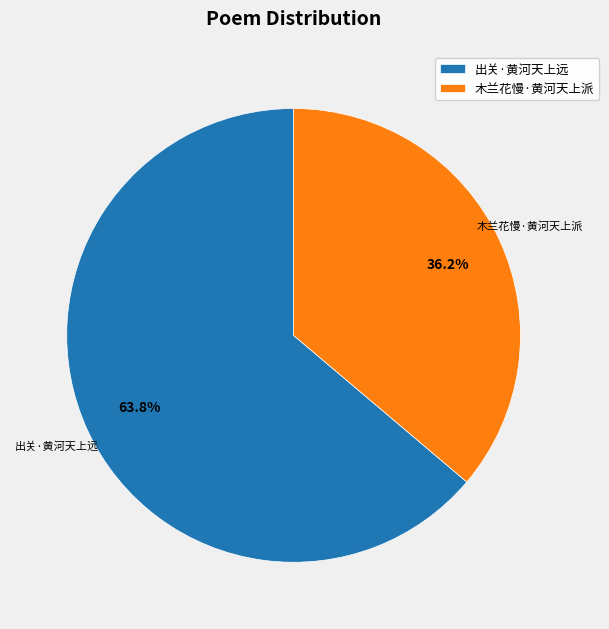

The 出关·黄河天上远 slice represents 75% of the pie. True or false?

False